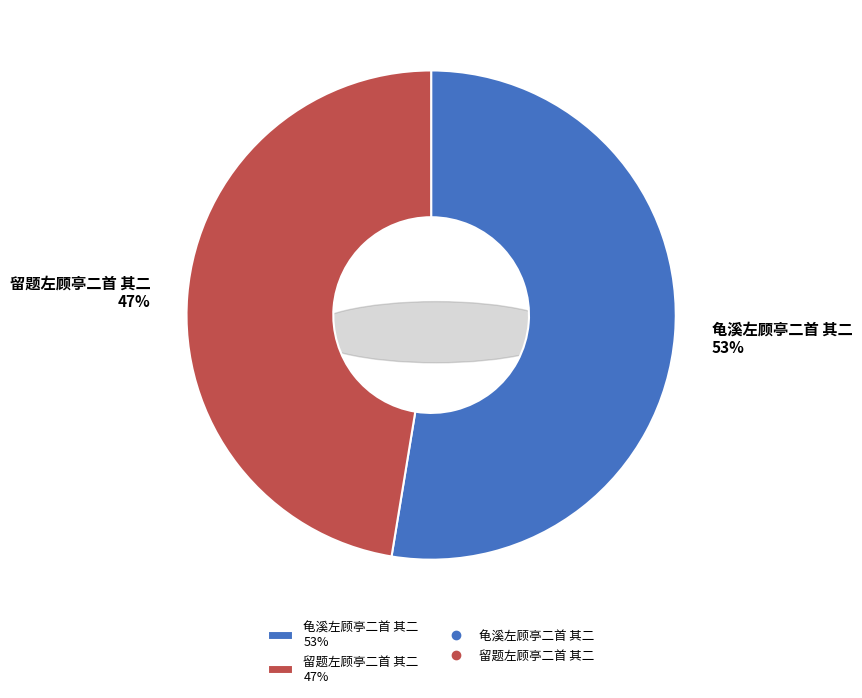

Does any single category account for the majority?

Yes